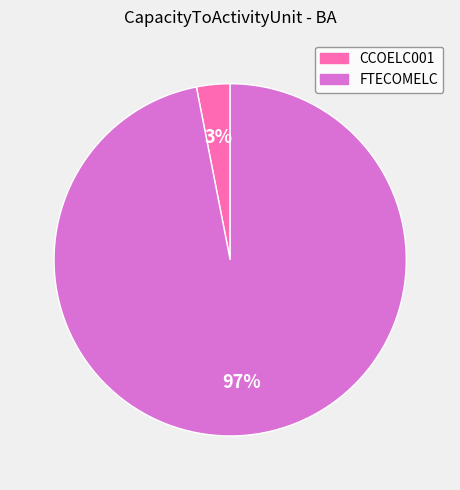

What is the smallest slice in the pie chart?

CCOELC001